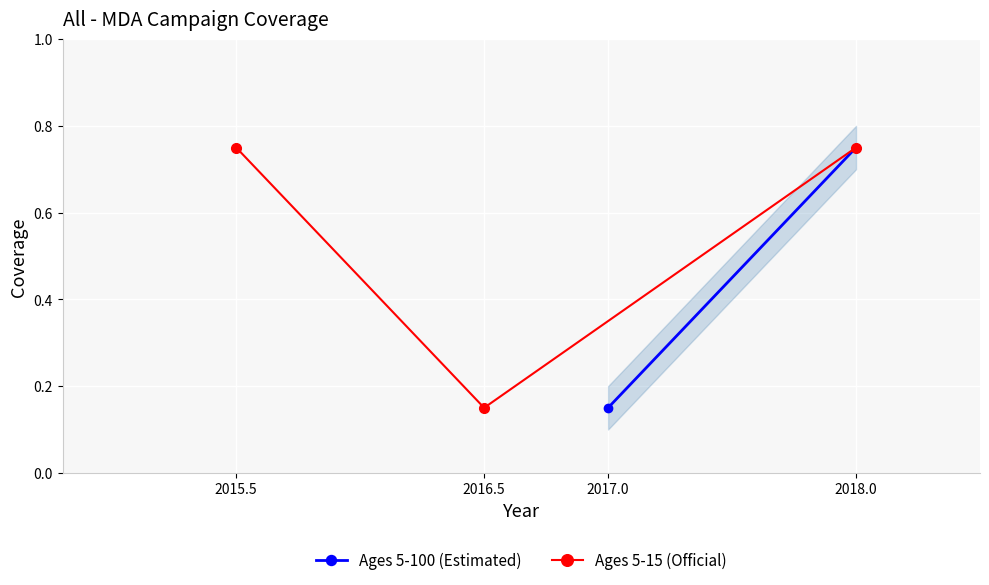

Is it true that Ages 5-15 (Official) equals 1.3 at 2018.0?

False